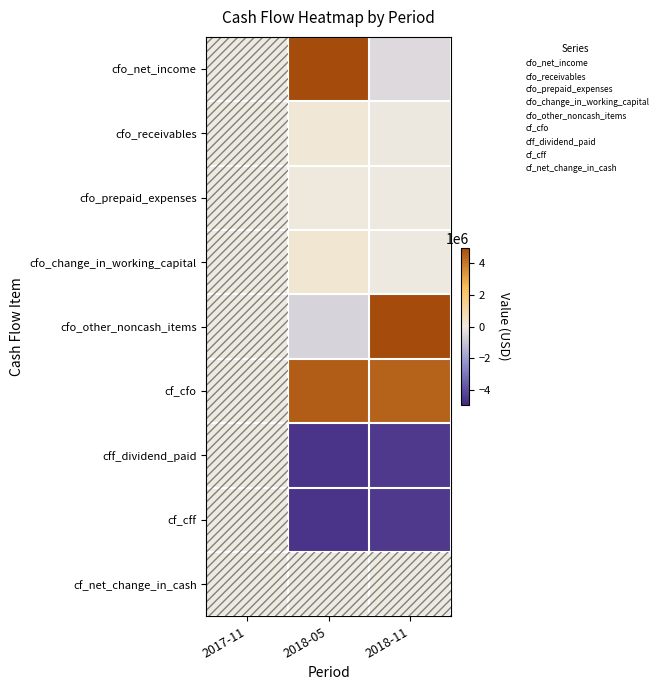

Which series has the largest total across all categories?

cf_cfo